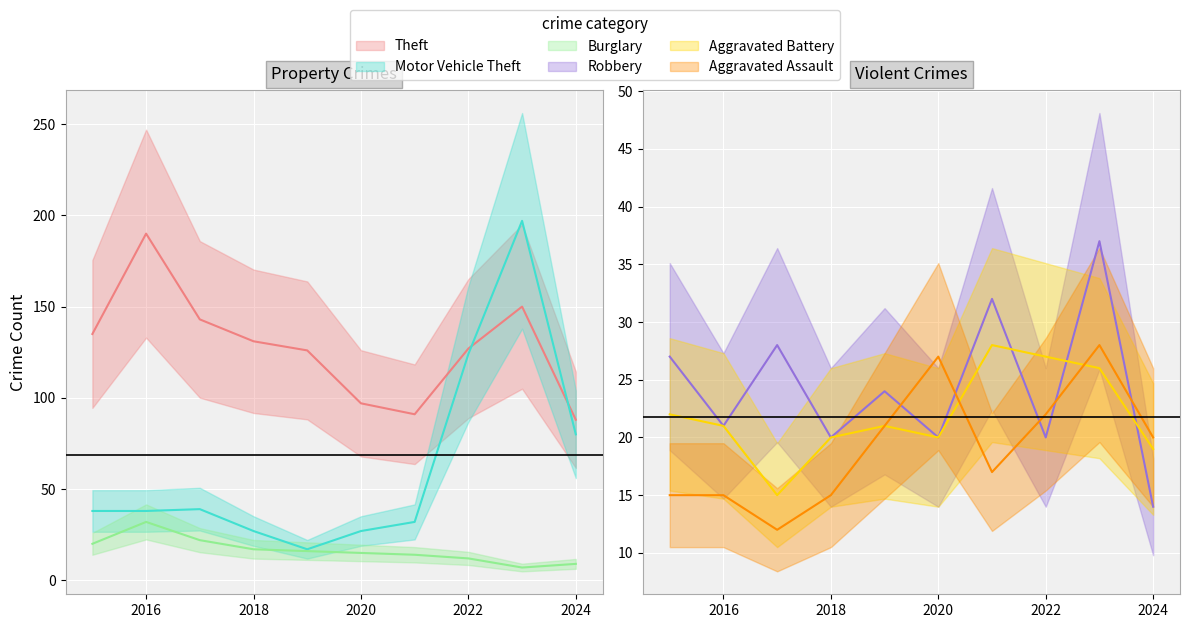

How many intersections are there between Aggravated Assault and Motor Vehicle Theft?

1